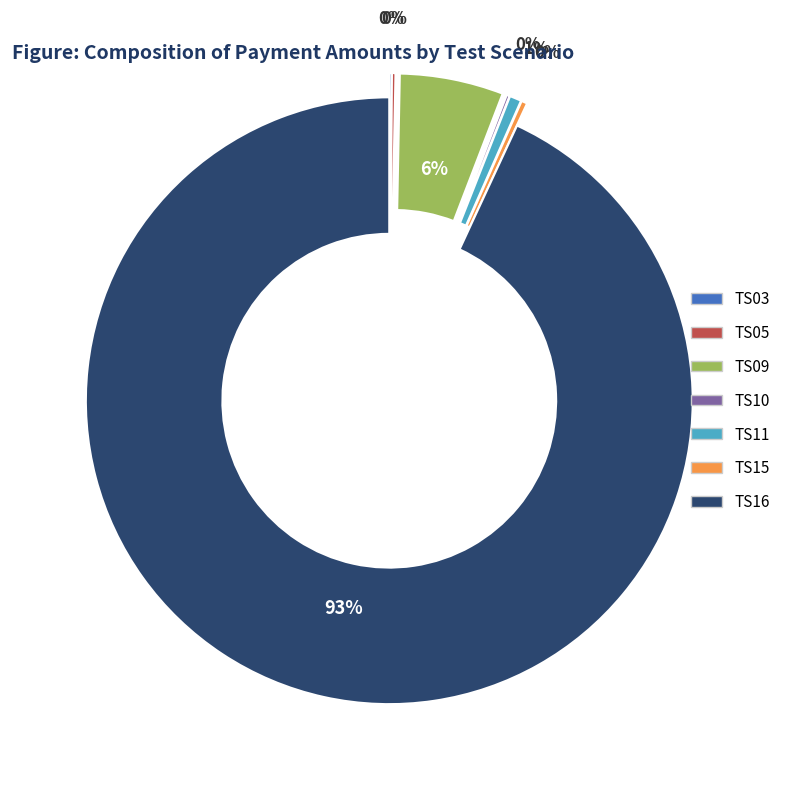

To the nearest percent, what is the difference between the largest and smallest slice percentages?

93%